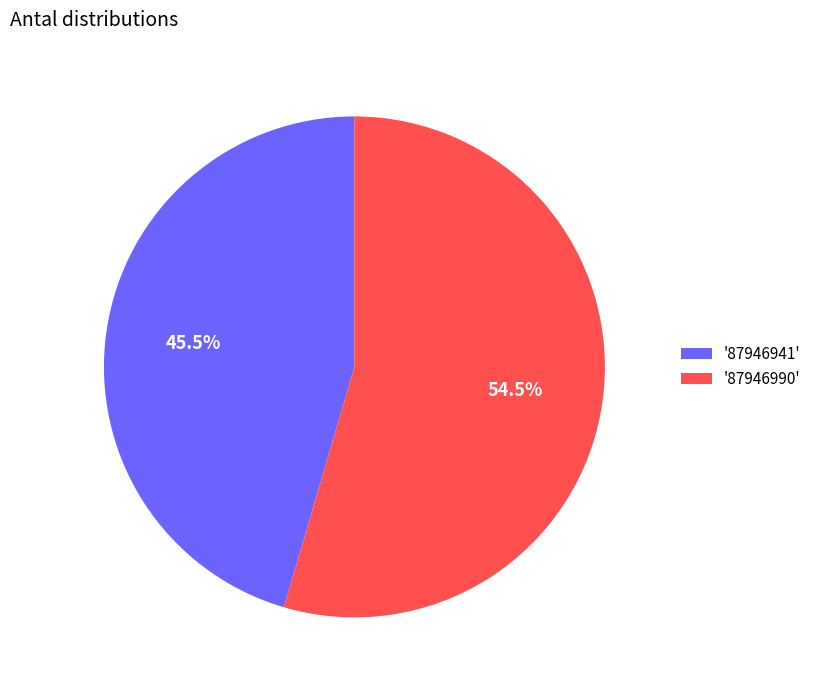

How many segments does this pie chart have?

2